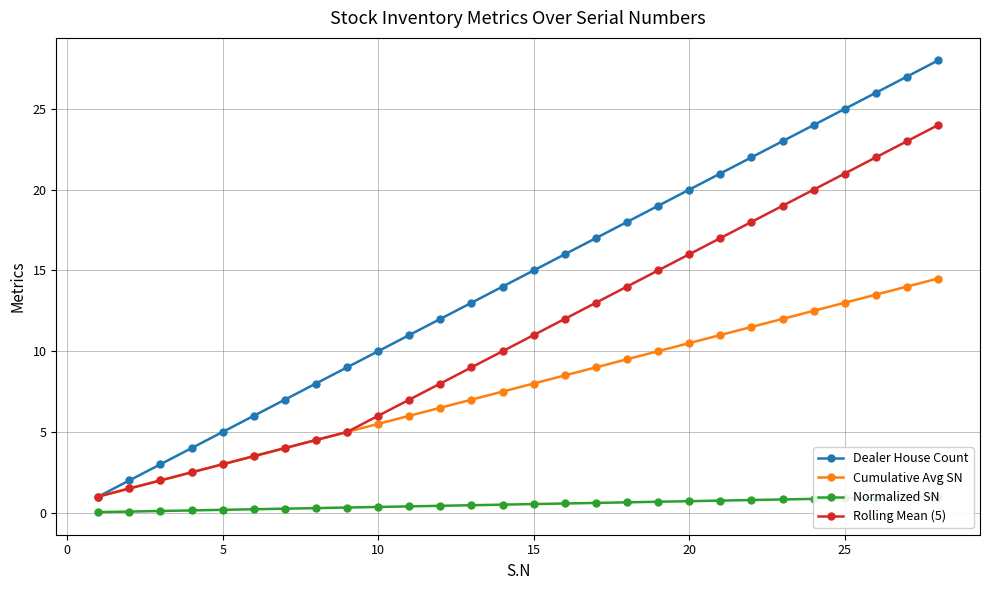

Rank the series by their maximum value, from highest to lowest.

Dealer House Count, Rolling Mean (5), Cumulative Avg SN, Normalized SN